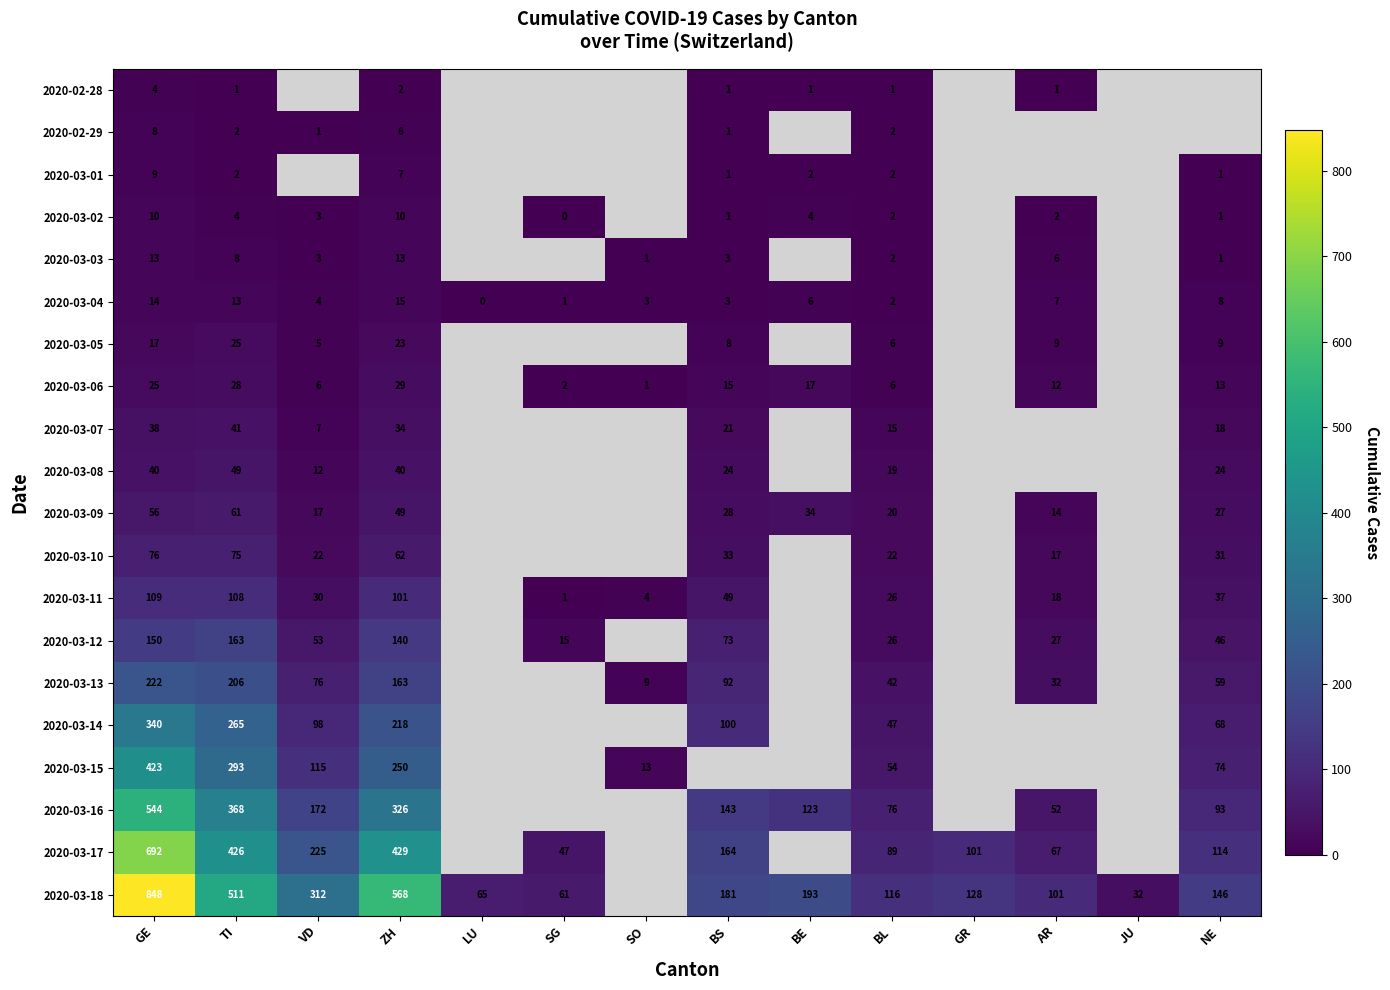

True or false: 2020-03-14 has a value of 0 at NE.

False